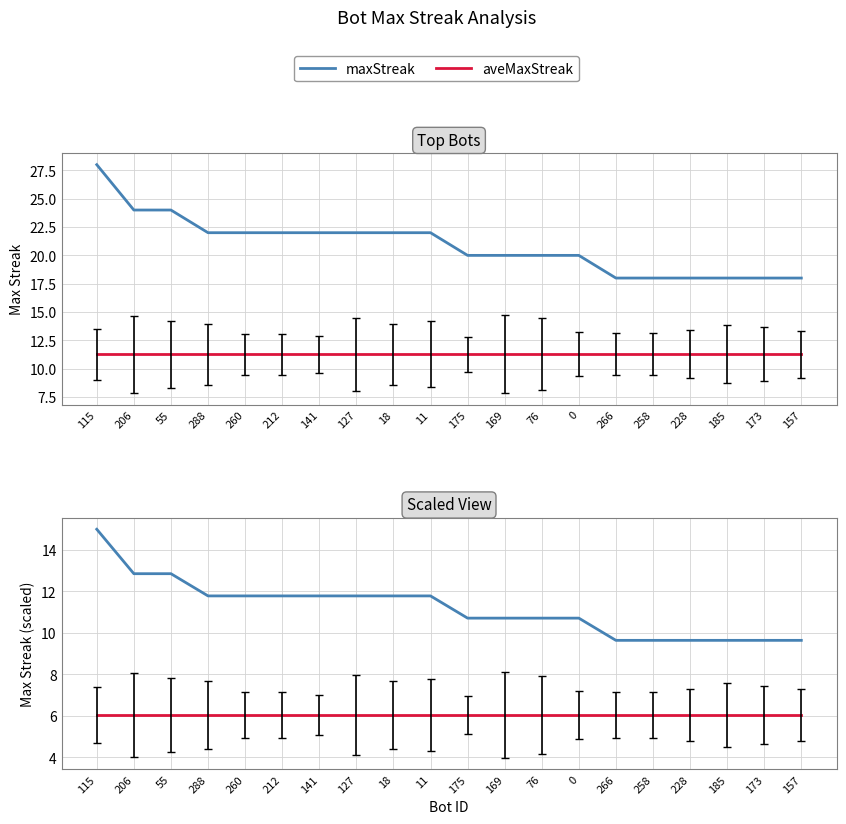

True or false: maxStreak (scaled) and maxStreak cross at least once.

False